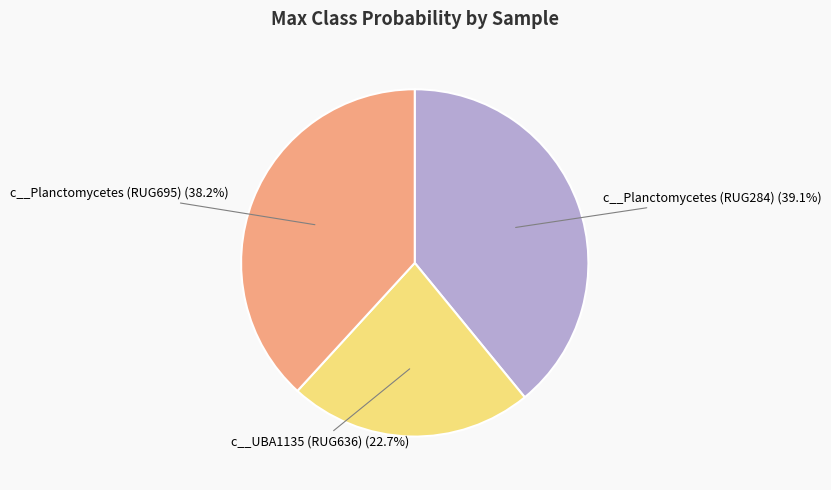

Is c__Planctomycetes (RUG695) (38.2%) the majority of the pie?

No